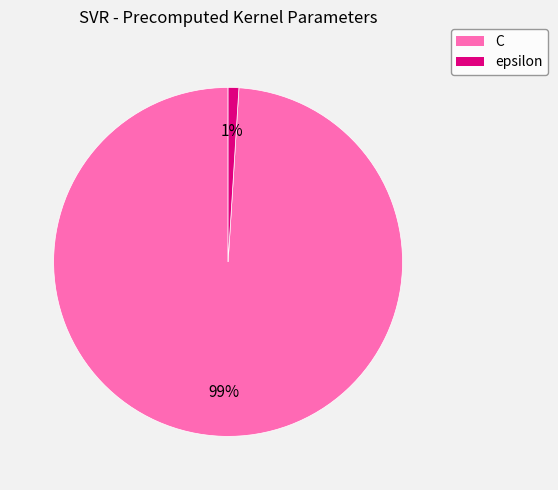

Rank the categories by value from highest to lowest.

C, epsilon